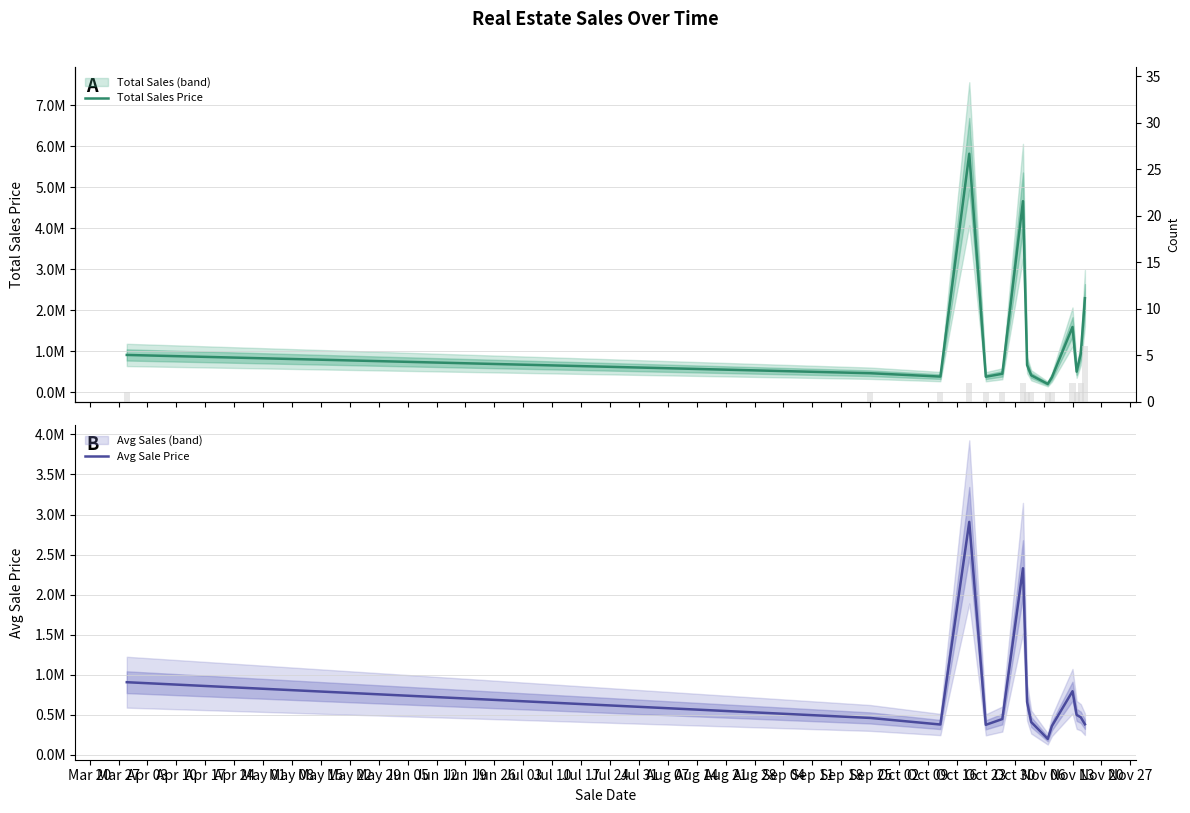

What is the difference between the second highest and minimum values in the Total Sales Price series?

4460000.0